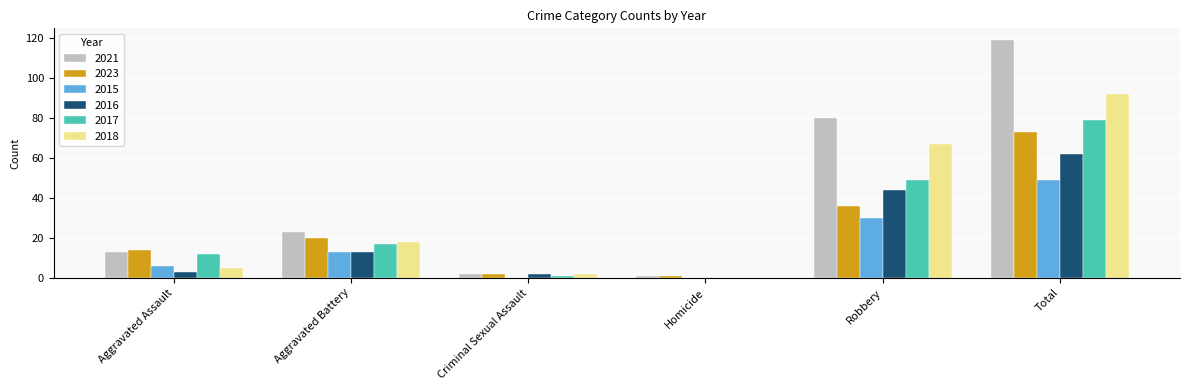

How many data points does each series have?

6